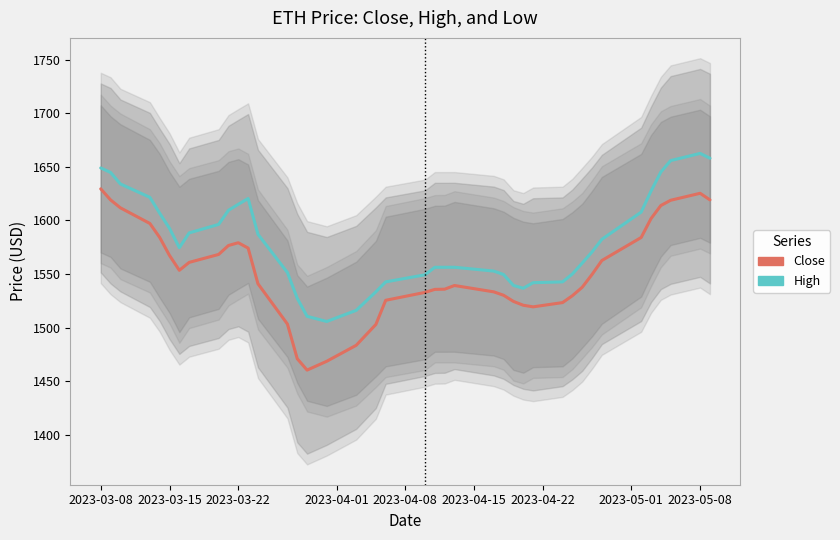

What are all the series names shown in the legend?

Close, High